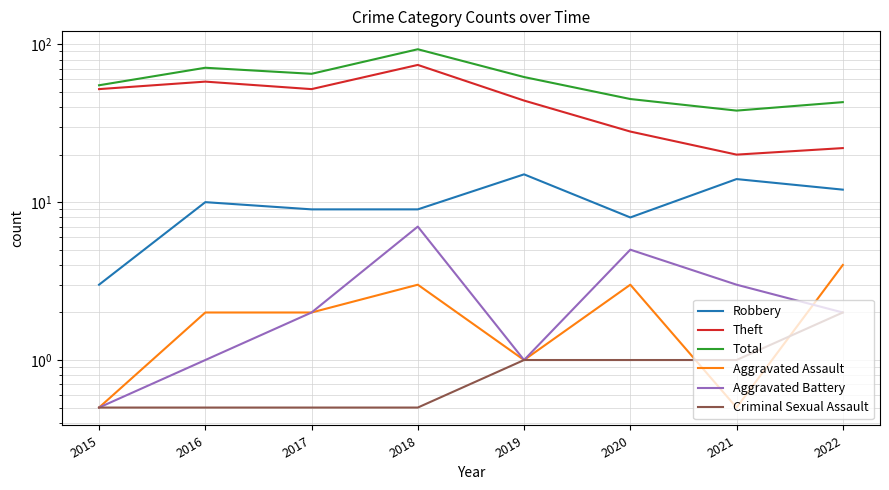

True or false: Theft has a value of 58.0 at 2016.

True